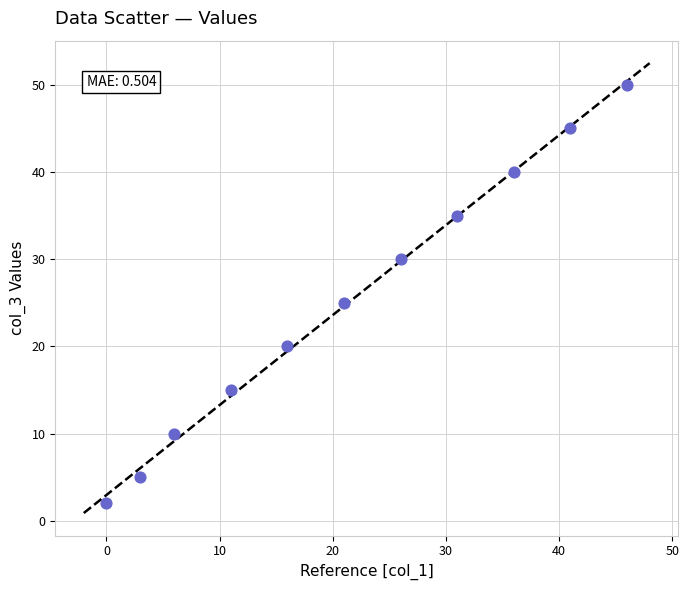

What is the range of X values (max minus min)?

46